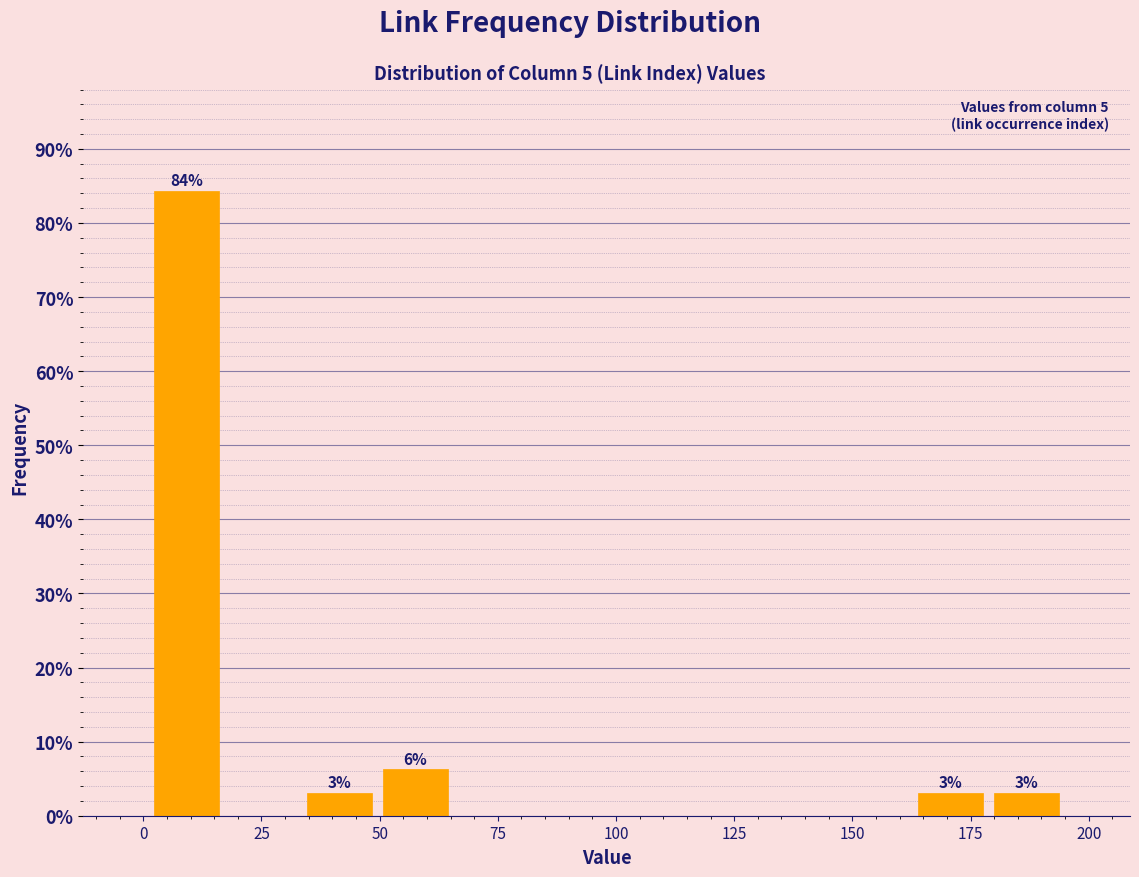

Read against the x-axis, roughly where is the centre of the tallest bar?

10